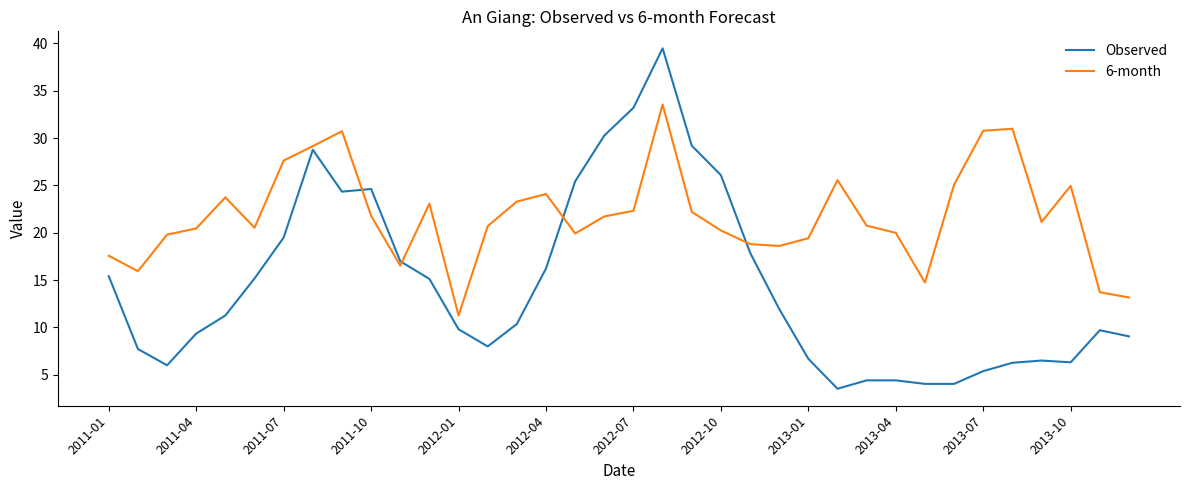

Which series has the widest spread of values?

Observed